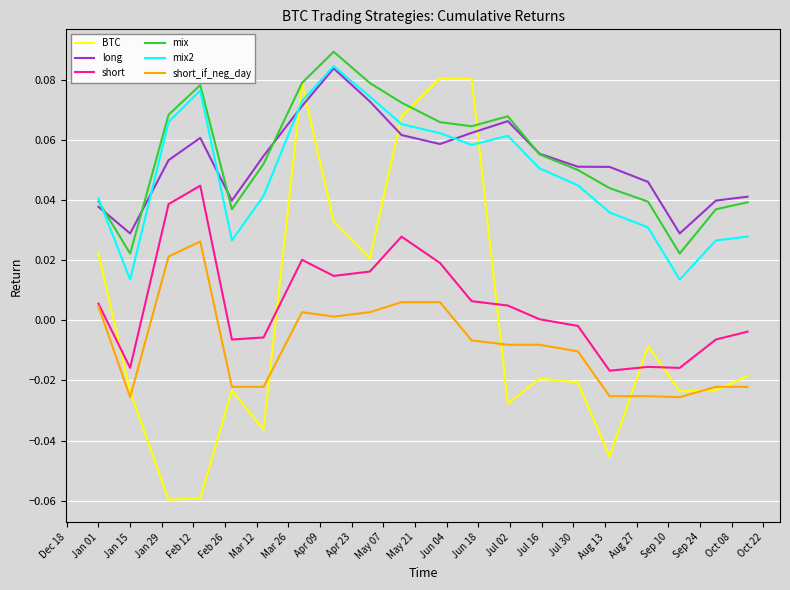

True or false: short and mix2 cross at least once.

False